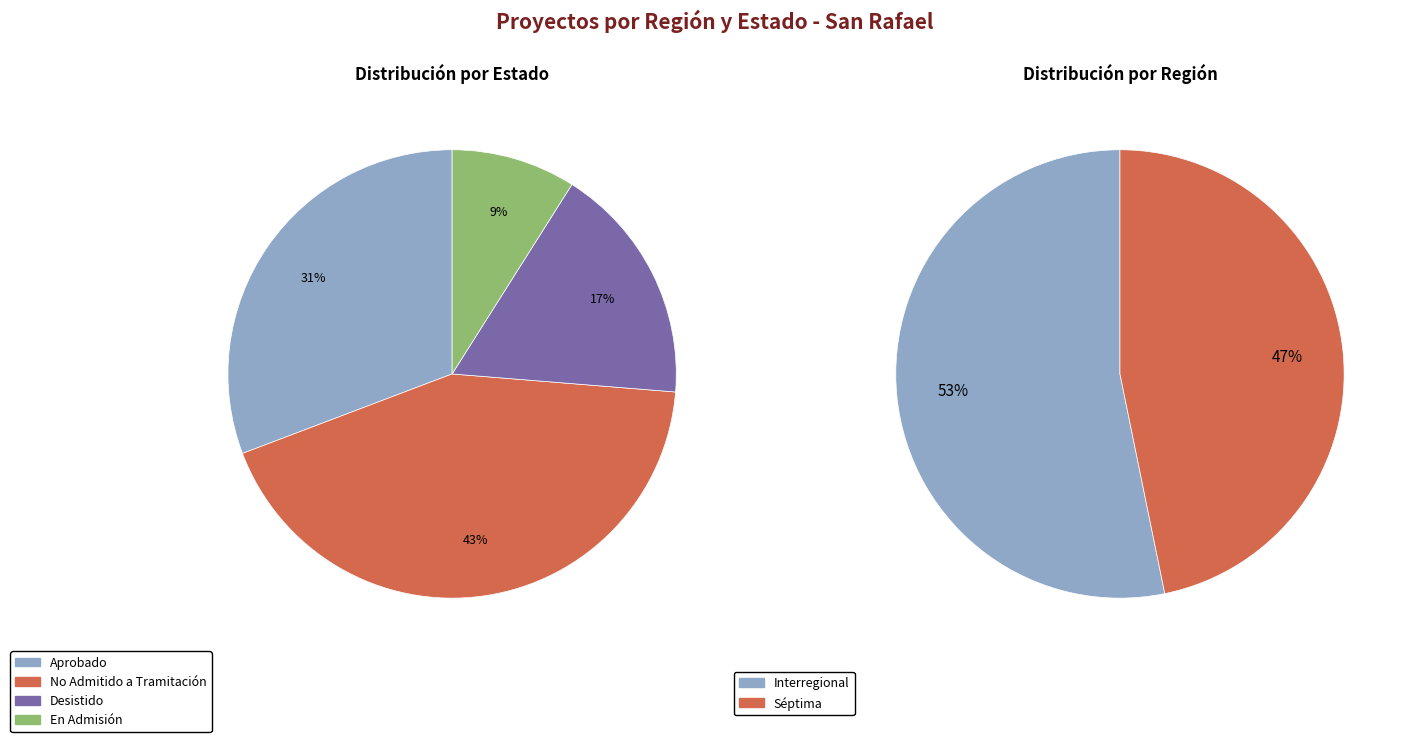

What is the ratio of the value at Séptima to the value at Interregional?

0.9